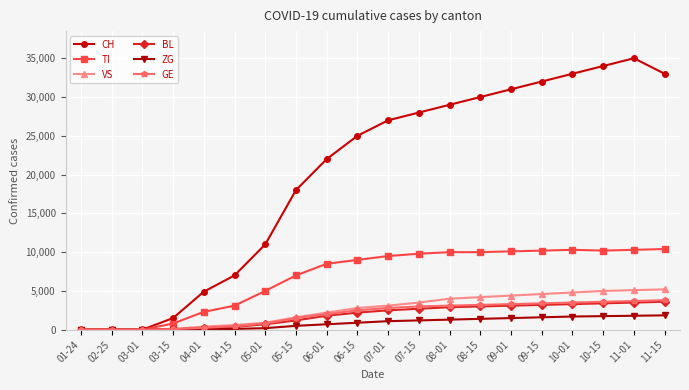

What is the greatest value displayed?

35000